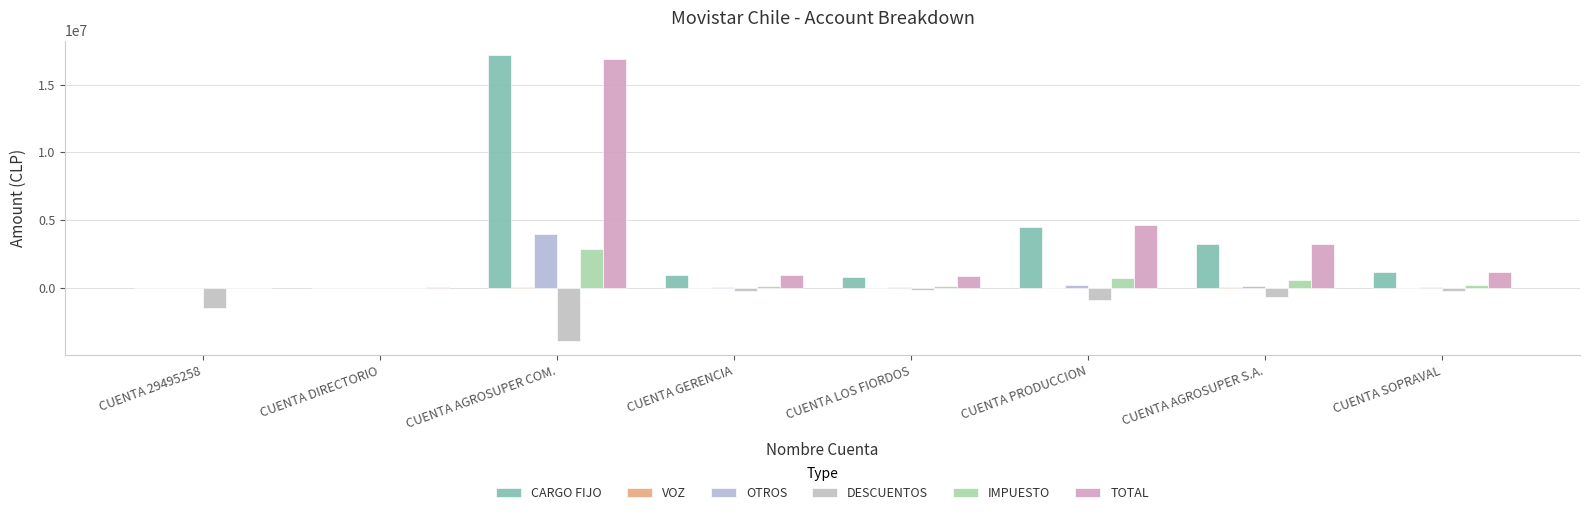

How many data points in DESCUENTOS are above -254480?

3